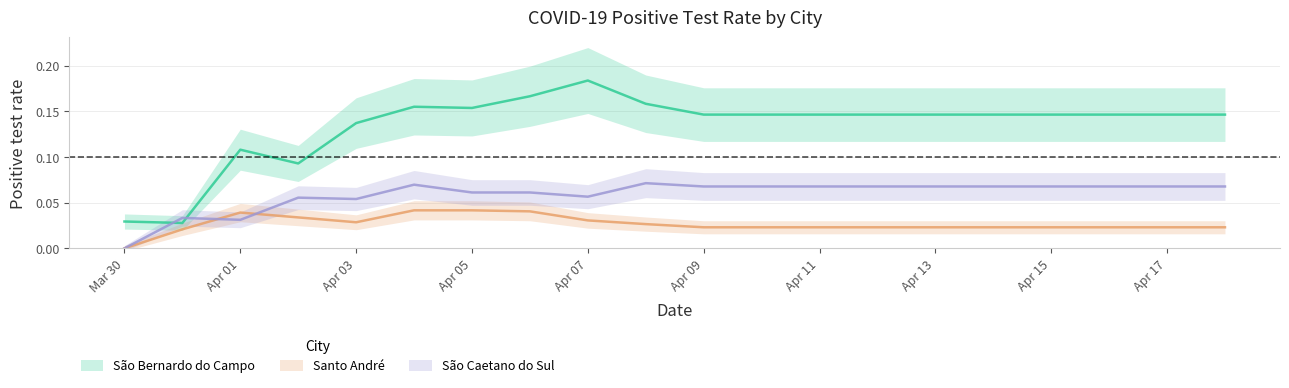

What are all the series names shown in the legend?

São Bernardo do Campo, Santo André, São Caetano do Sul